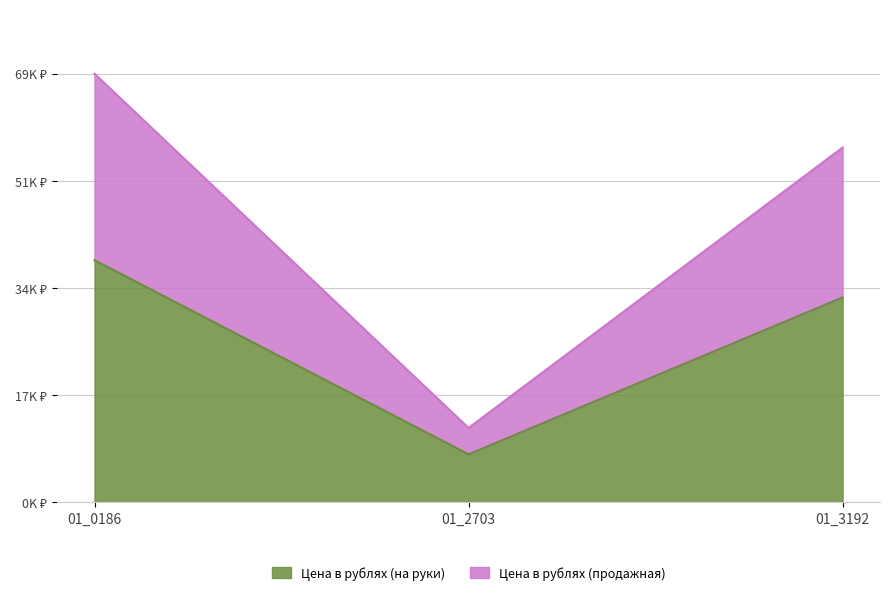

At how many categories does at least one series exceed 38464?

2